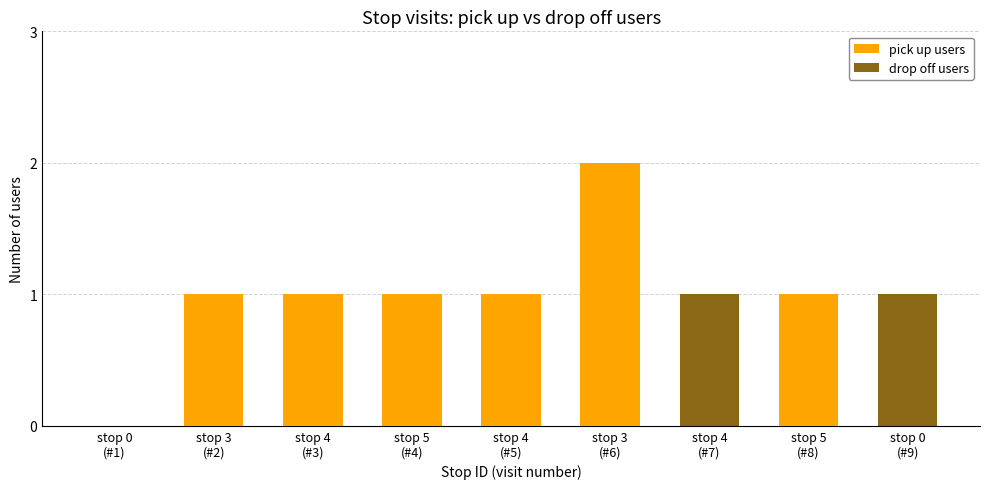

What is the approximate value of pick up users at stop 3
(#2)?

1